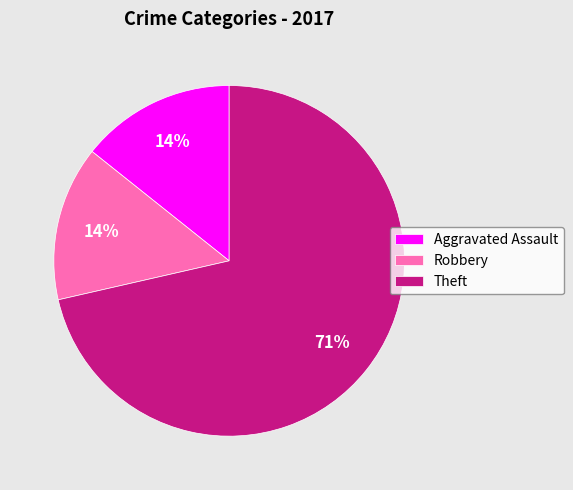

To the nearest percent, what is the combined percentage of Theft and Robbery?

86%